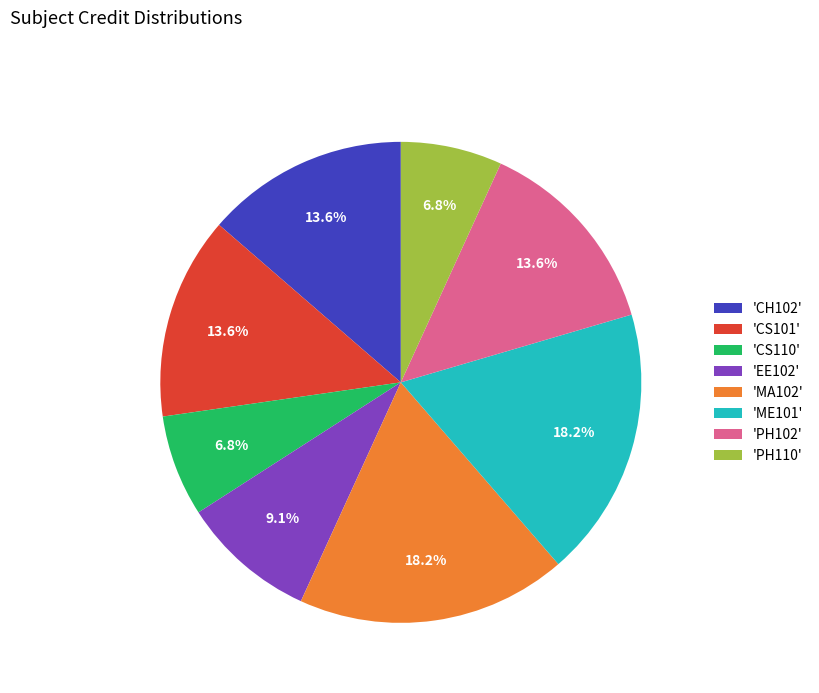

Does 'PH110' account for over 50% of the chart?

No